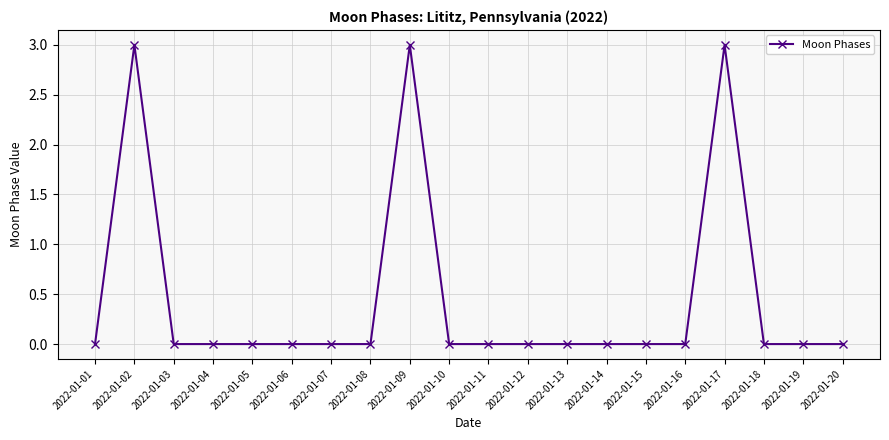

Reading left to right, transcribe all the data shown in this chart.

2022-01-01=0	2022-01-02=3	2022-01-03=0	2022-01-04=0	2022-01-05=0	2022-01-06=0	2022-01-07=0	2022-01-08=0	2022-01-09=3	2022-01-10=0	2022-01-11=0	2022-01-12=0	2022-01-13=0	2022-01-14=0	2022-01-15=0	2022-01-16=0	2022-01-17=3	2022-01-18=0	2022-01-19=0	2022-01-20=0